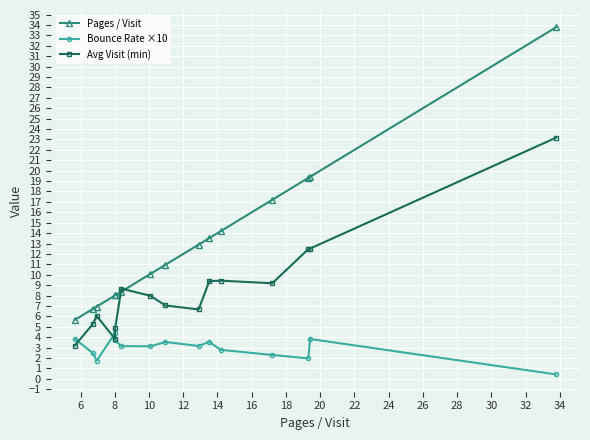

True or false: Avg Visit (min) has more than 0 interior local peaks.

True